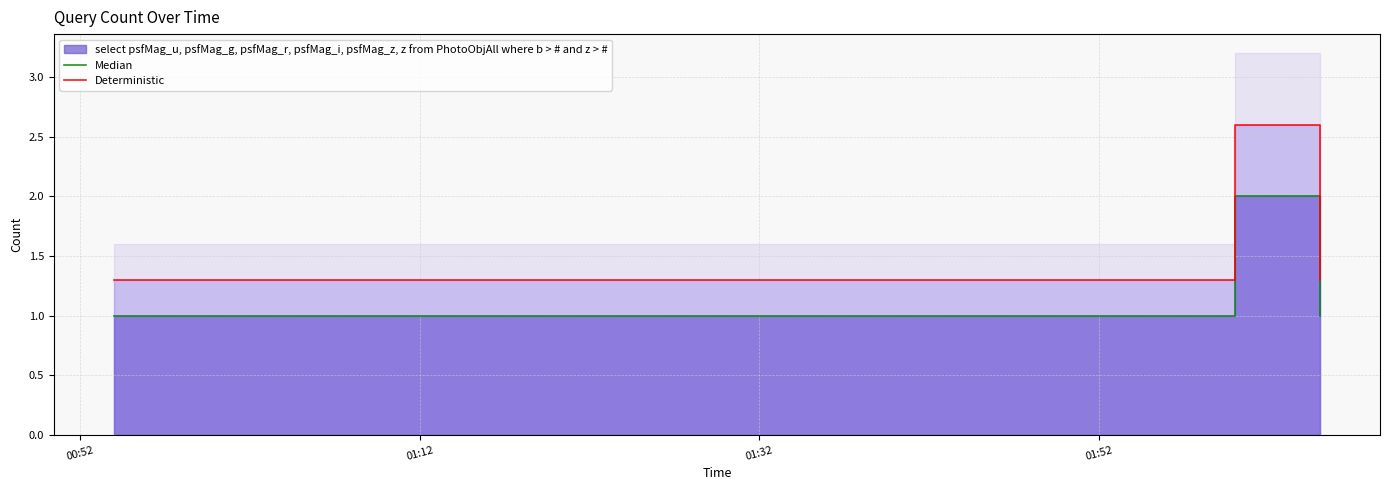

At which label is Median closest to 1?

00:52